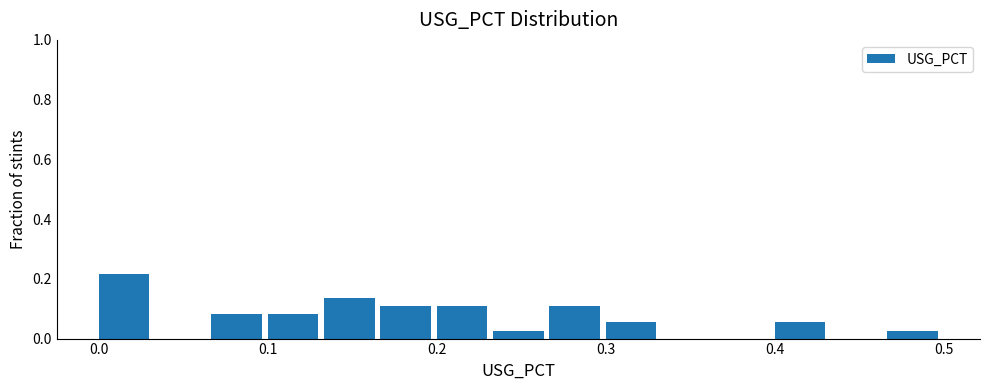

Around what value on the x-axis is the tallest bar? Give the approximate position of its centre, as read against the axis.

0.02